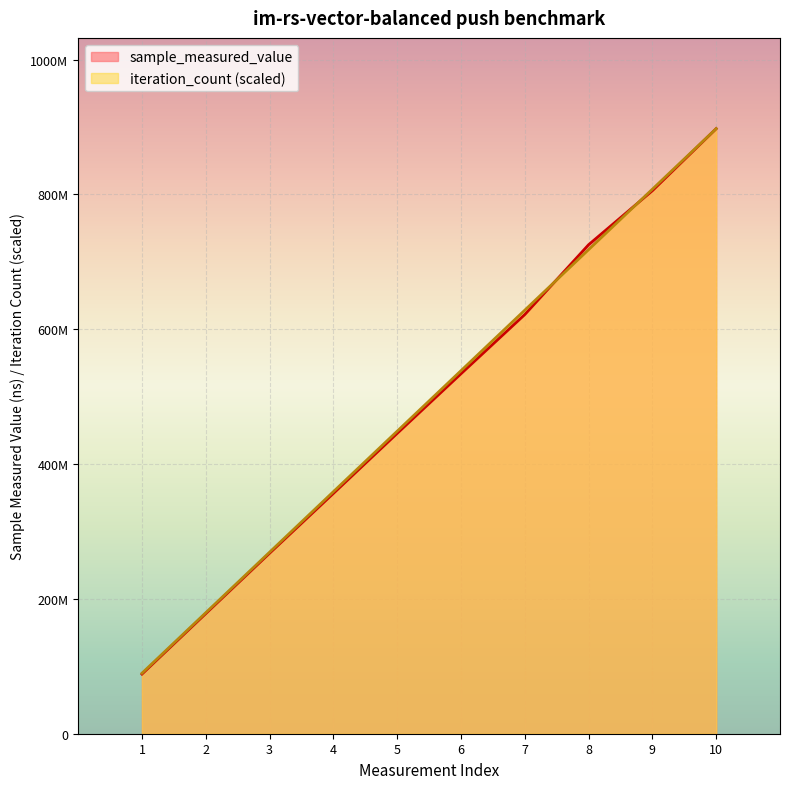

Does the chart display data point markers on the line(s)?

No